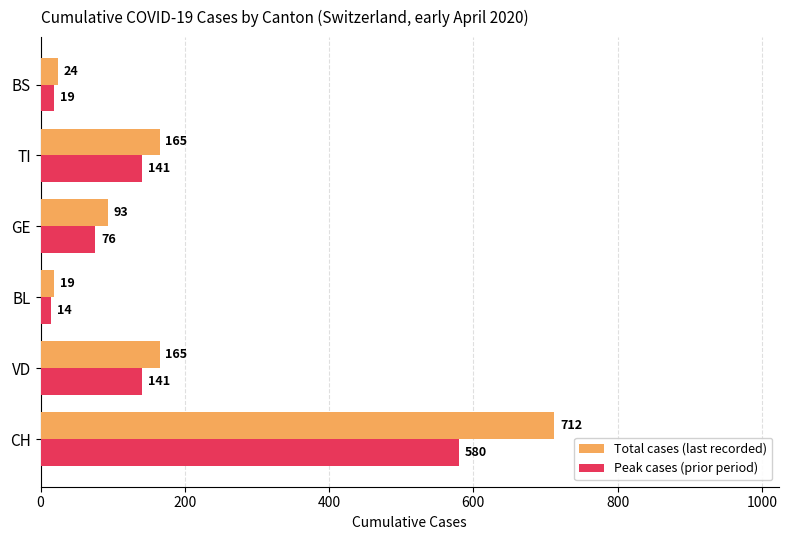

What is the difference between the Total cases (last recorded) values at CH and BS?

688